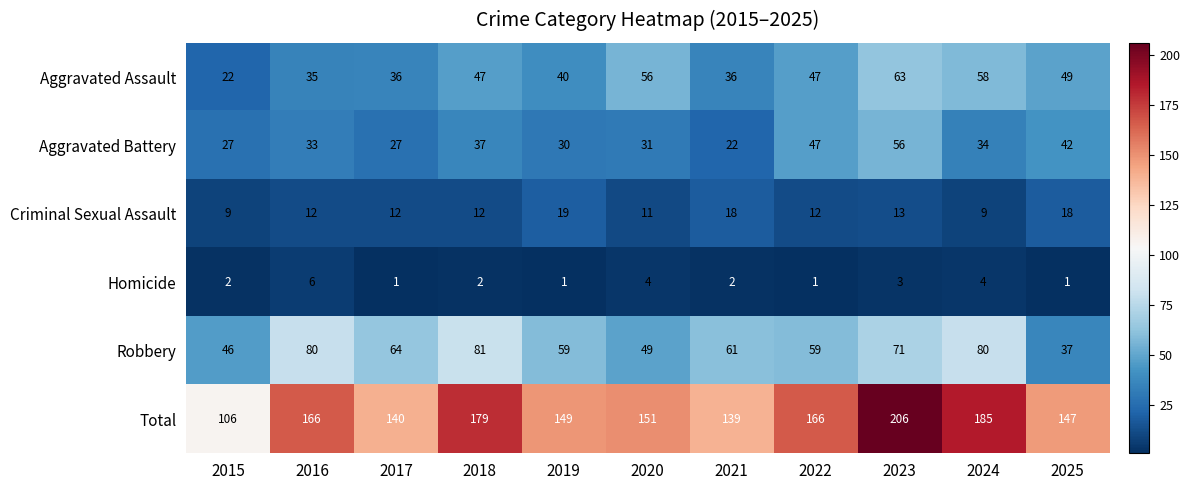

Is it true that Homicide equals 1 at 2022?

True